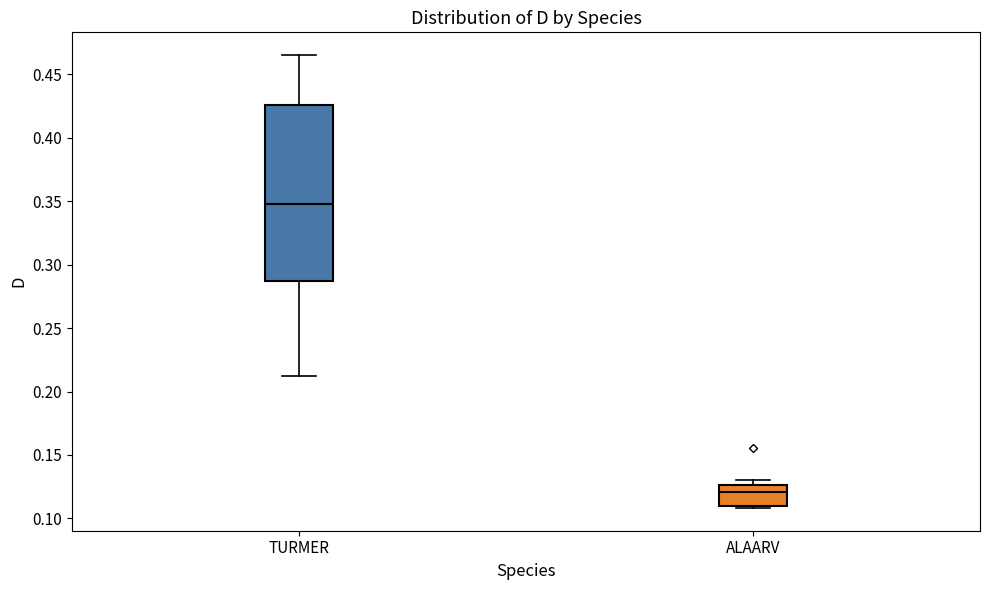

Reading left to right, transcribe this box plot: for each box, give where its median line is, the range the box spans, and where its two whiskers end, as read against the y-axis. The values are not printed on the chart, so give them approximately, as read against the axis.

TURMER: median 0.350, box 0.285 to 0.425, whiskers 0.215 to 0.465
ALAARV: median 0.120, box 0.110 to 0.125, whiskers 0.110 (just below the box's lower edge) to 0.130